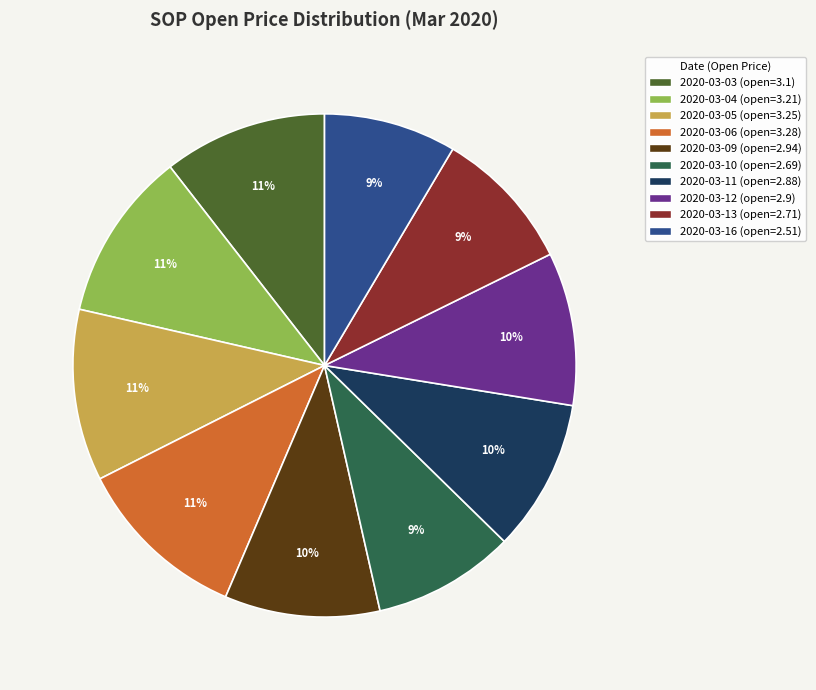

To the nearest percent, what is the combined percentage of 2020-03-10 and 2020-03-12?

19%